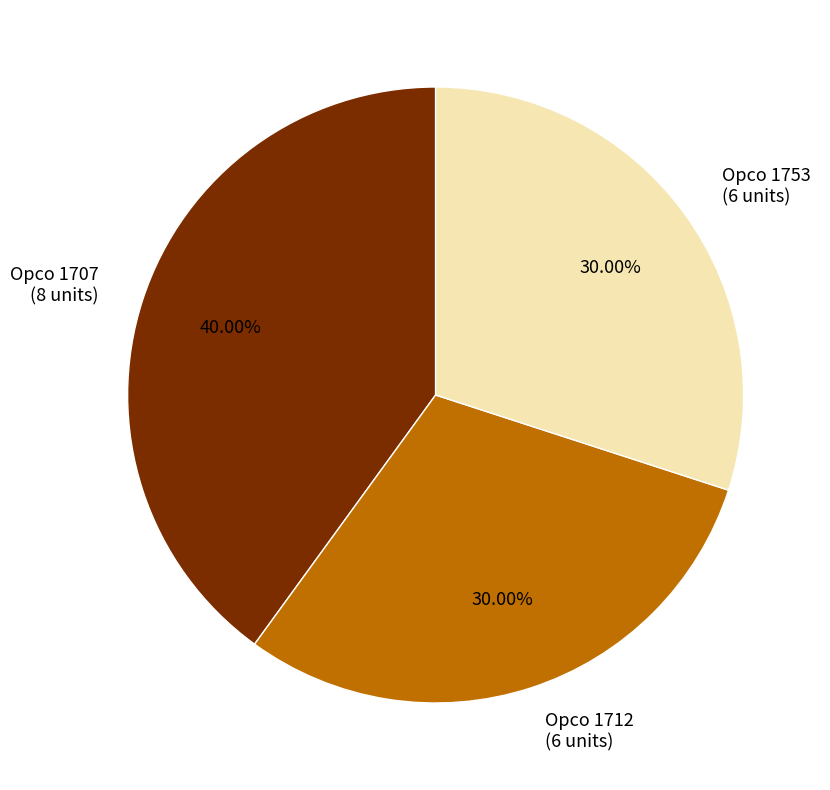

Does any single category account for the majority?

No